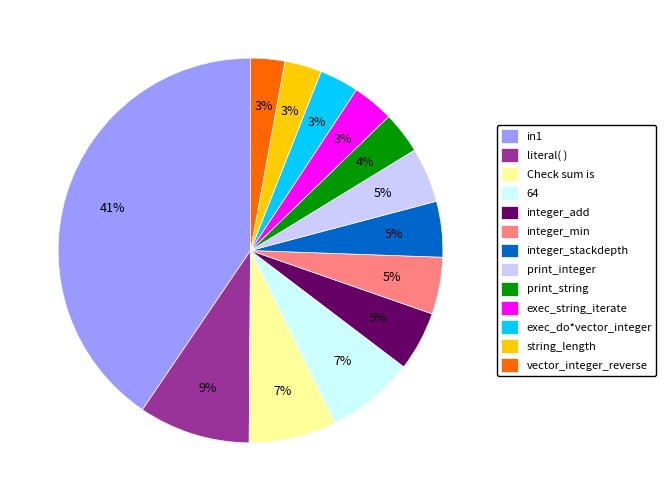

To the nearest percent, what percentage of the pie is in1?

41%